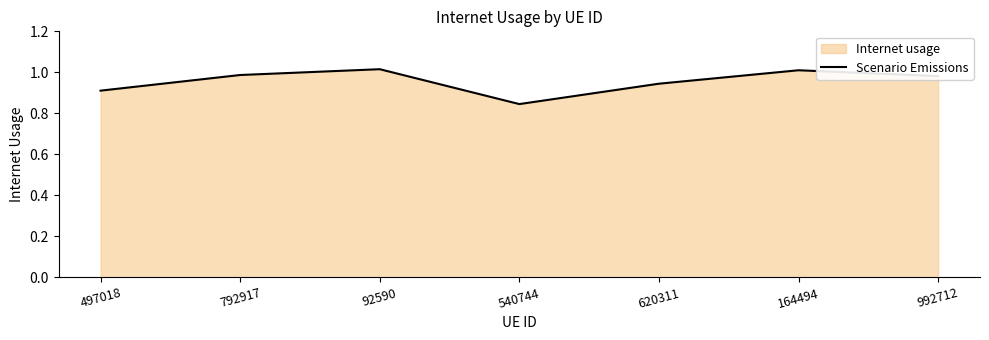

What is the label of the 2nd point from the left?

792917